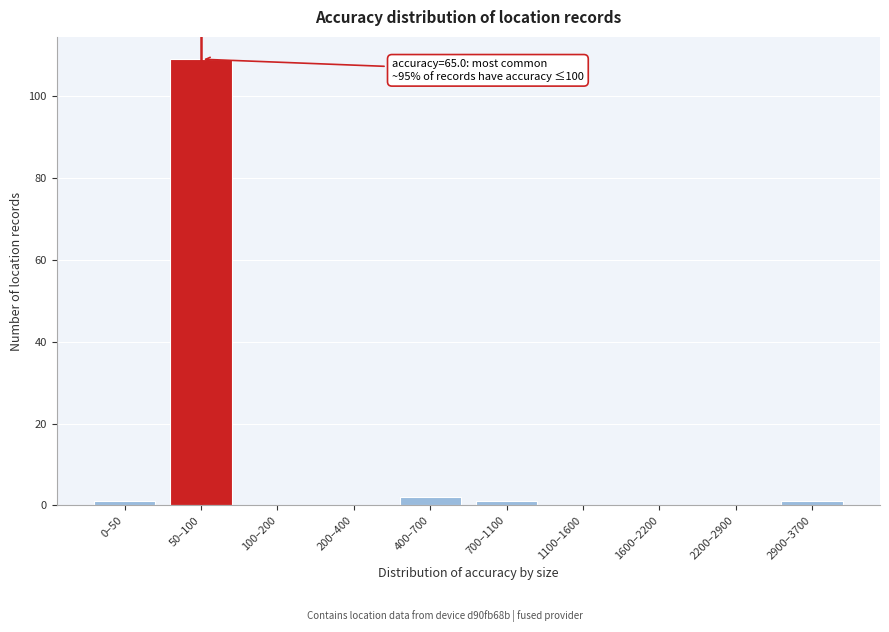

Reading left to right, list all the values displayed in this chart.

0–50=1	50–100=109	100–200=0	200–400=0	400–700=2	700–1100=1	1100–1600=0	1600–2200=0	2200–2900=0	2900–3700=1